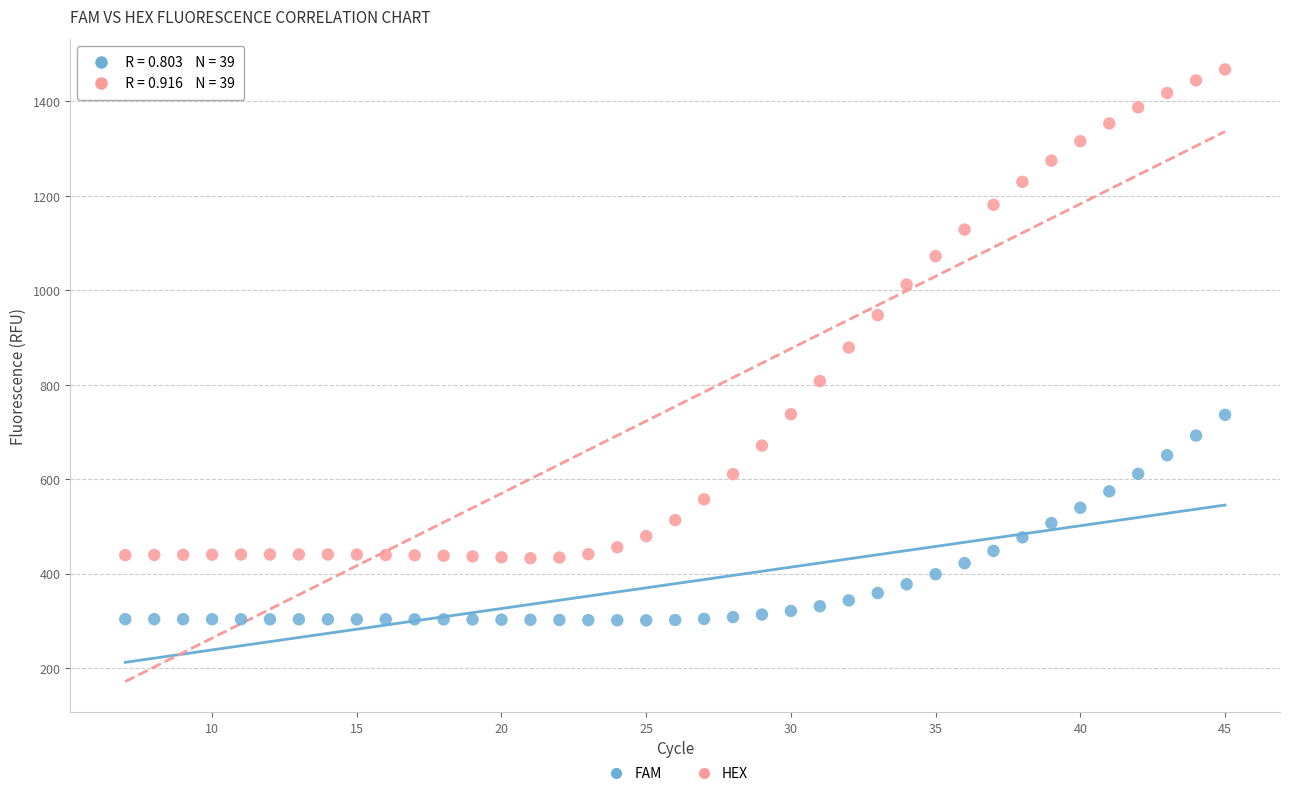

Across all data points, what is the range of Y values (max minus min)?

1166.2